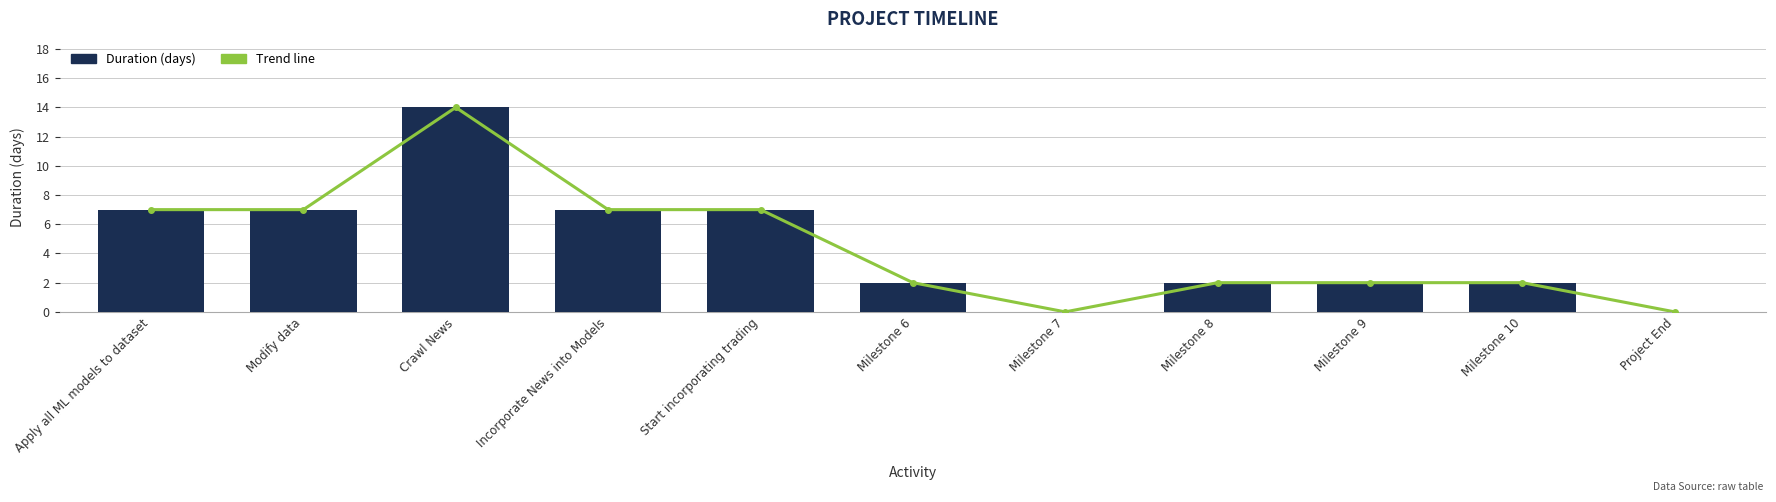

What value does the Duration (days) series have at Start incorporating trading?

7